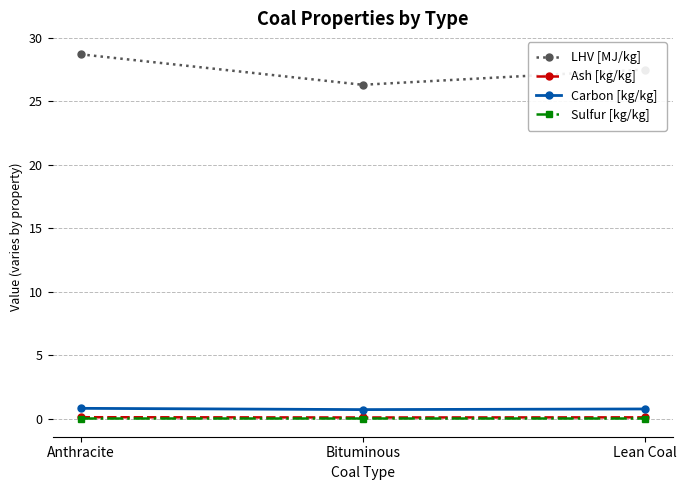

How many lines are shown in the chart?

4